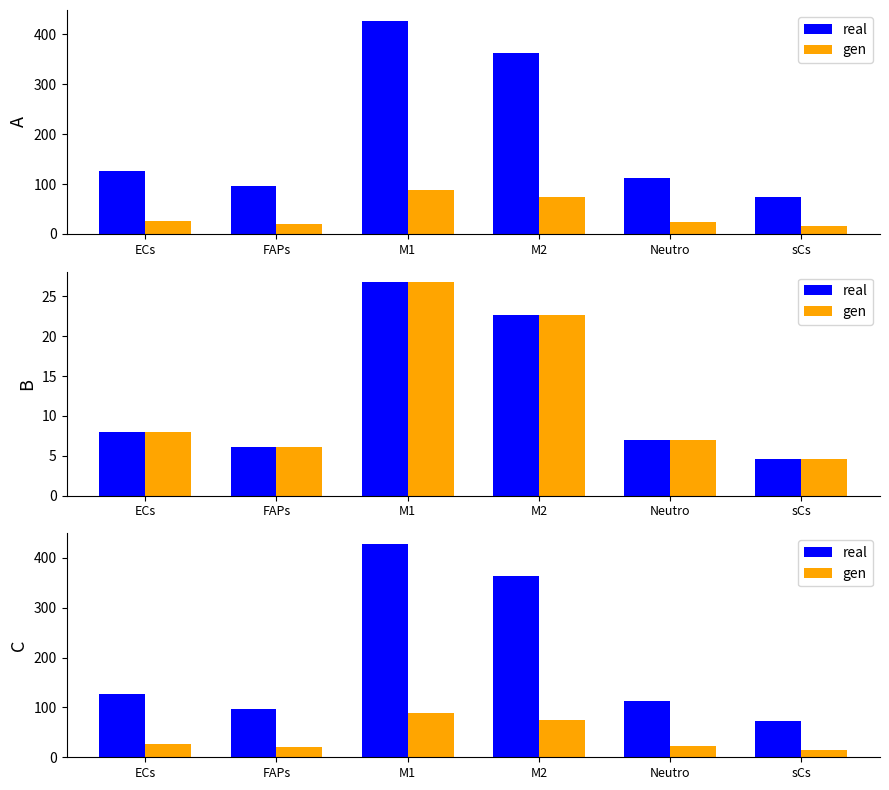

What is the difference between the gen values at ECs and M1?

62.1